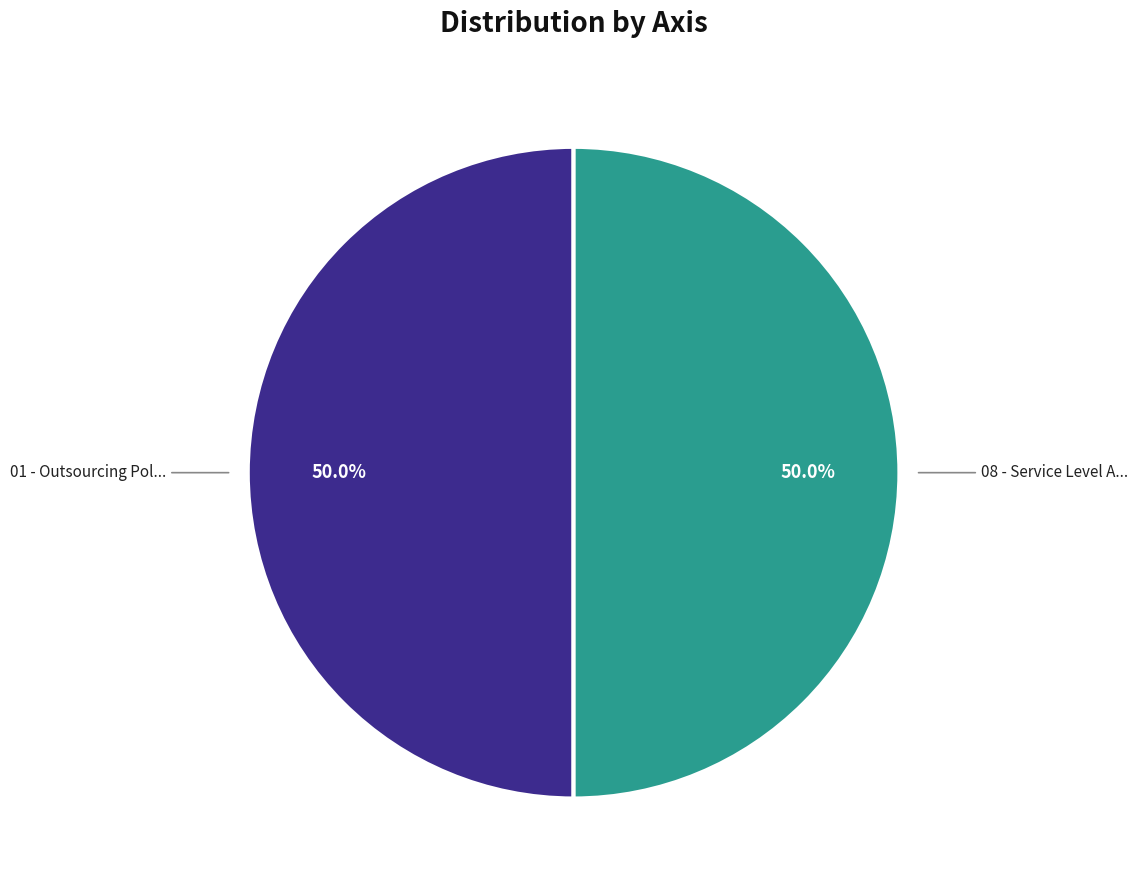

Approximately how many times larger is the value at 01 - Outsourcing Pol... compared to 08 - Service Level A...?

1.0